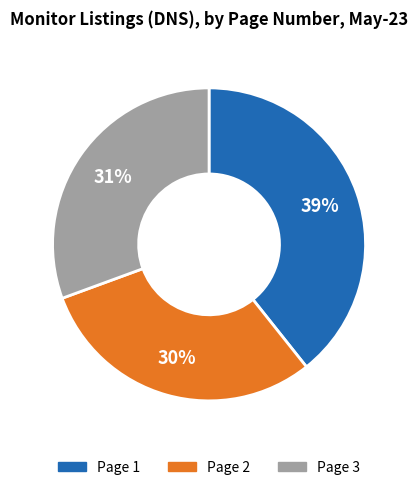

Does Page 1 account for over 50% of the chart?

No